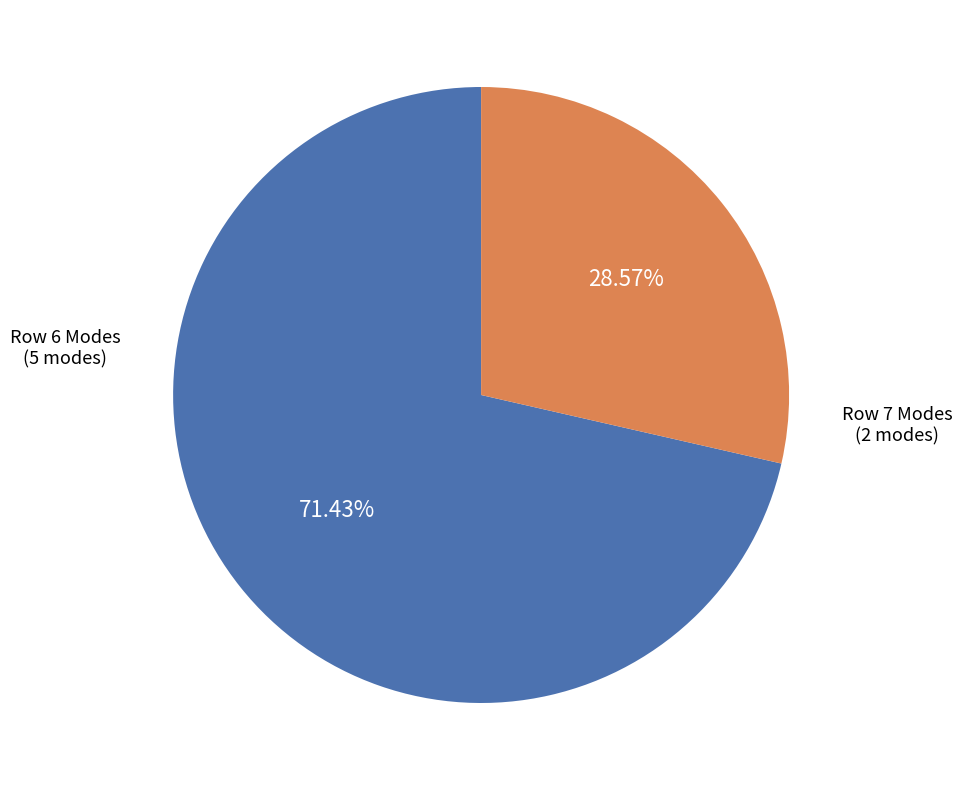

Is there a majority slice in this chart?

Yes